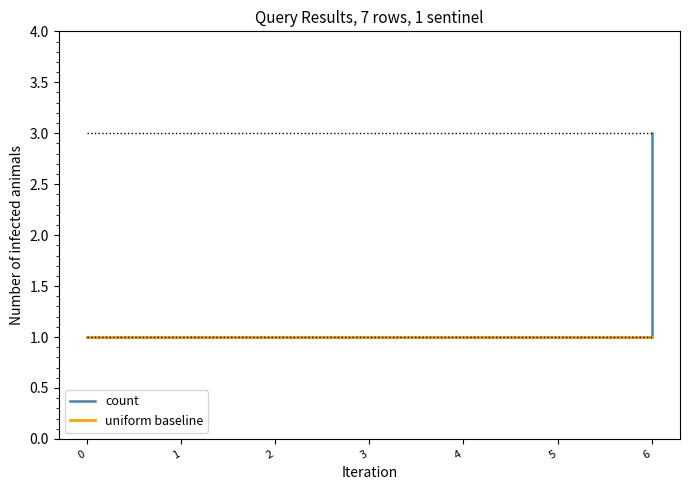

How many lines are shown in the chart?

2